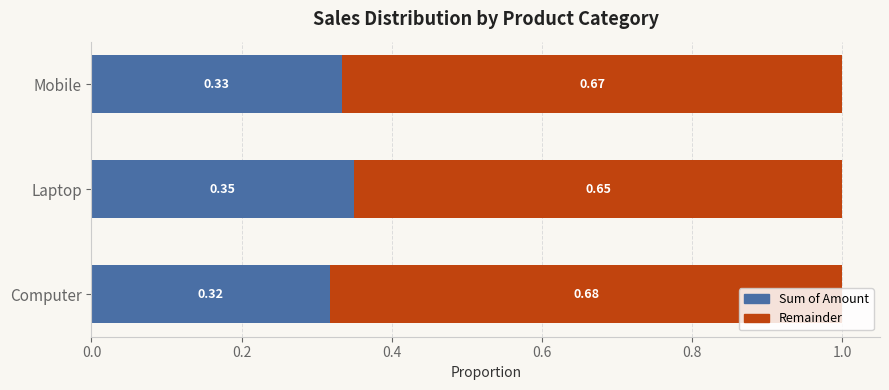

Which category has the lowest value in the Sum of Amount series?

Computer